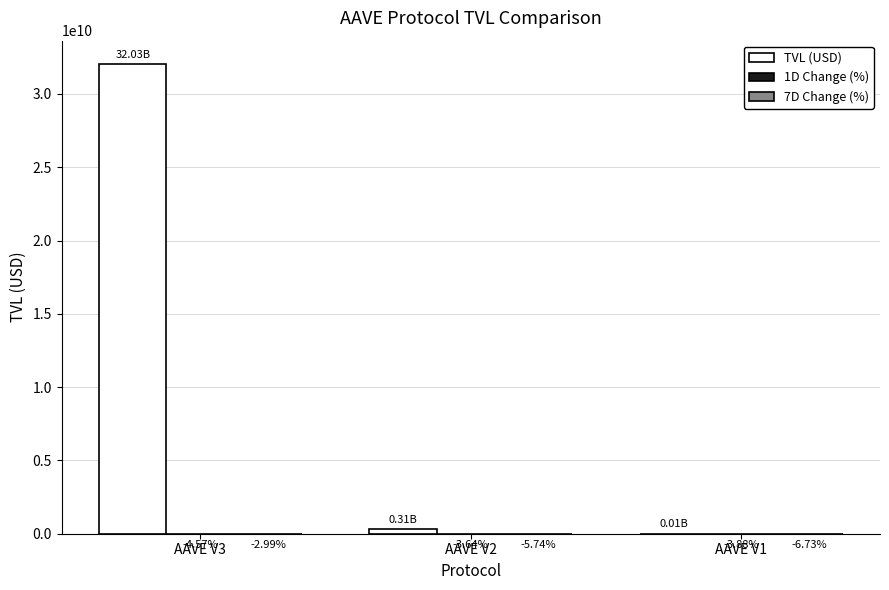

Is it true that TVL (USD) equals 310810225.6 at AAVE V2?

True